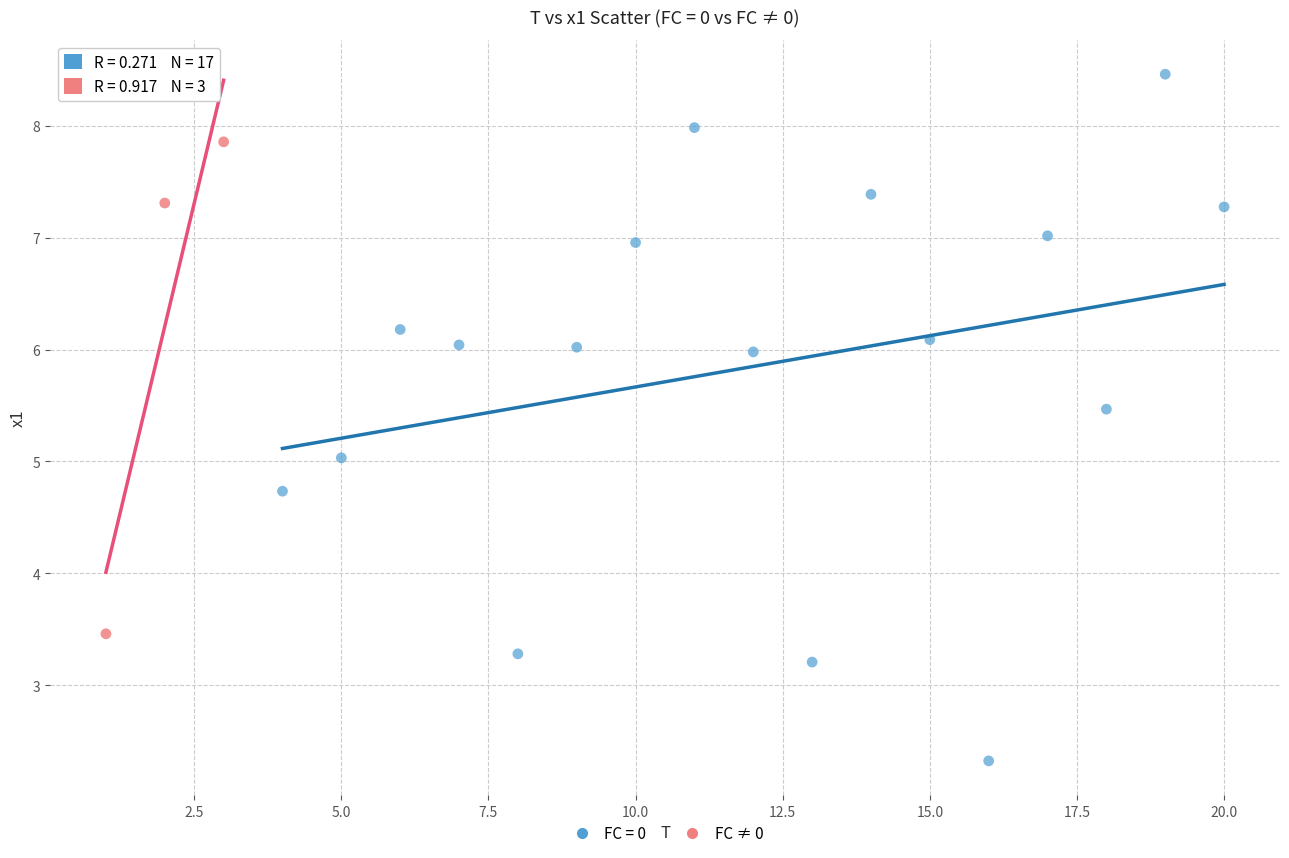

Which series has the largest Y range (max minus min)?

FC = 0